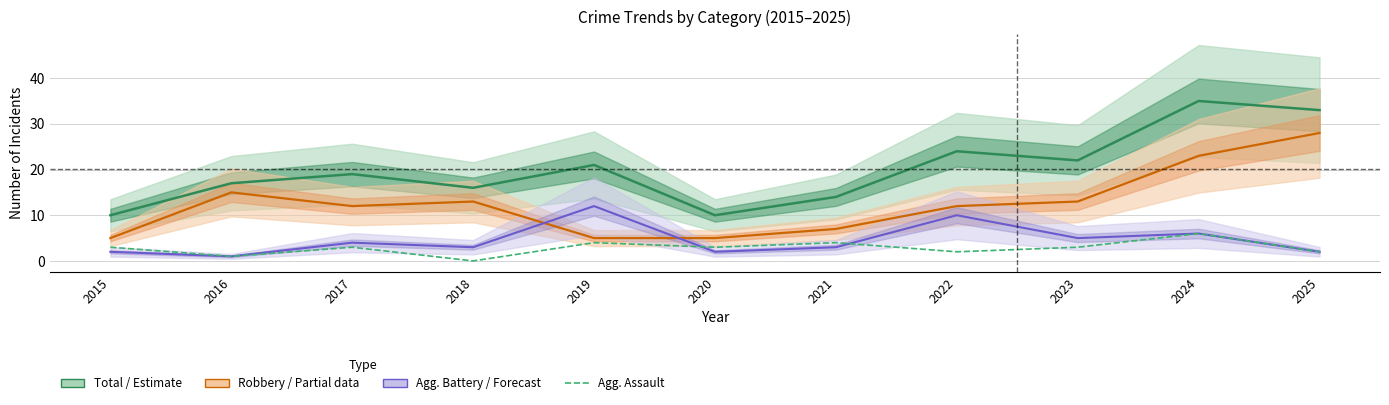

True or false: Robbery (Partial) and Total (Estimate) intersect in this chart.

False